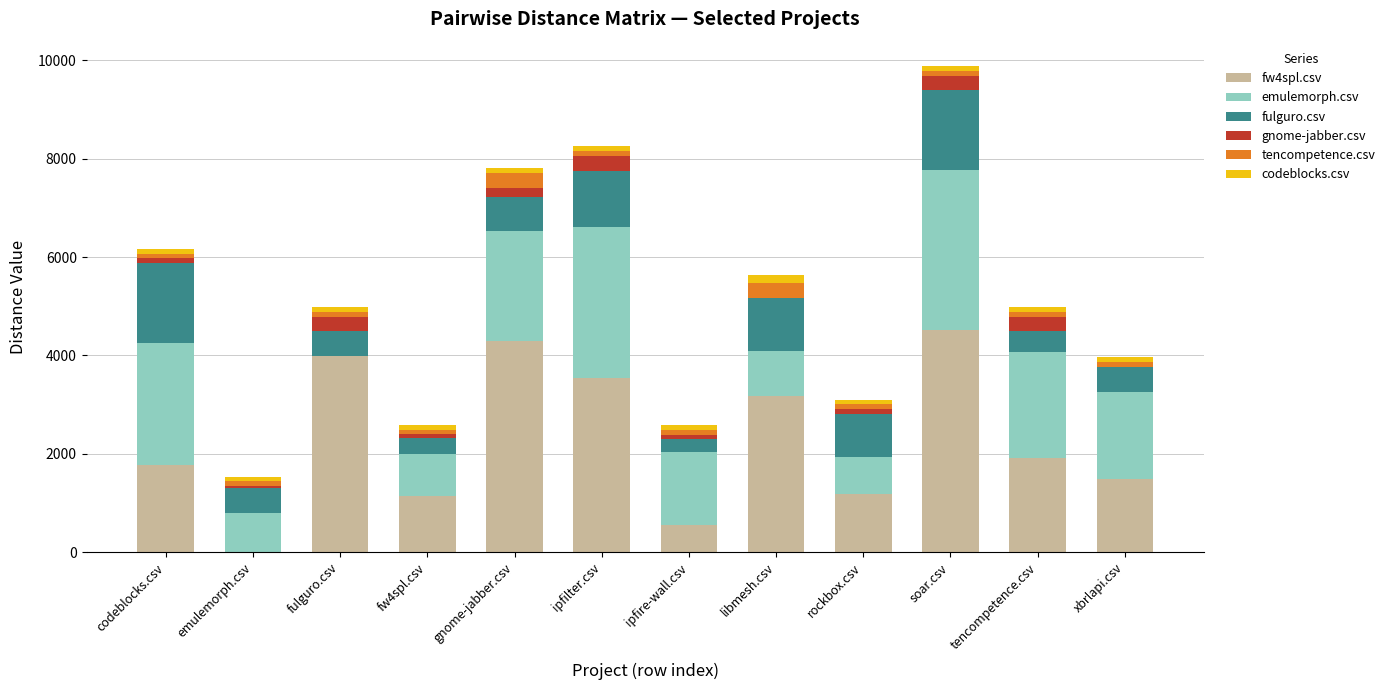

The value of fw4spl.csv at ipfilter.csv is 2460.1. True or false?

False